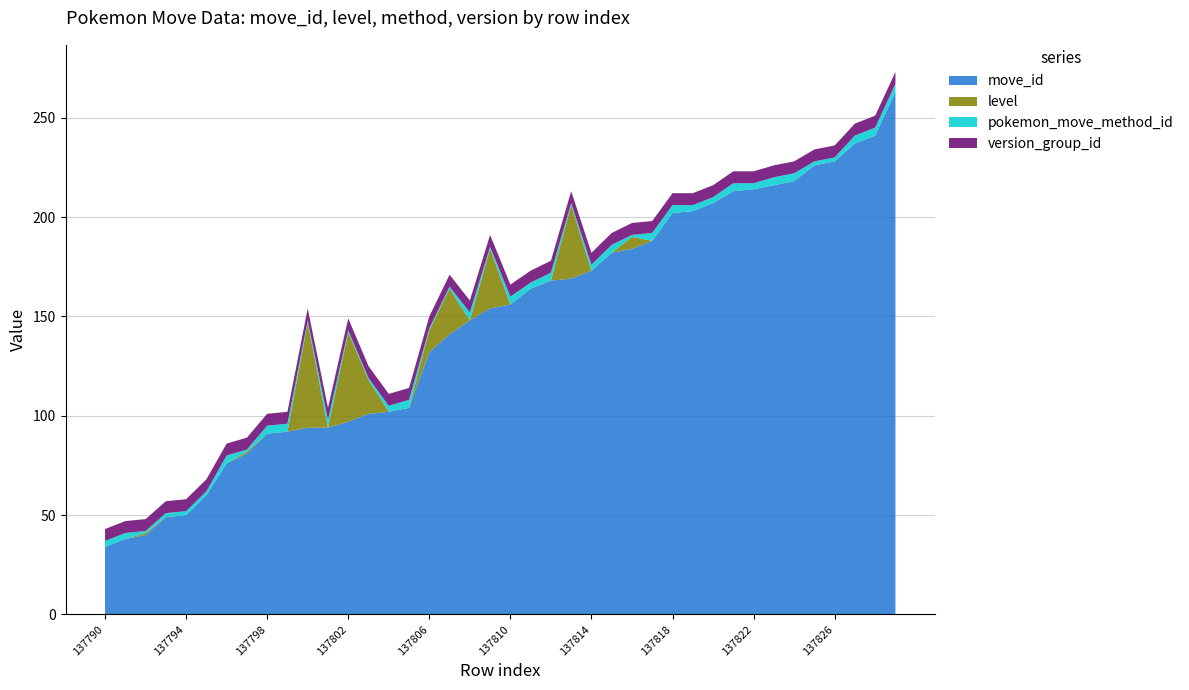

Reading left to right, list all the values displayed in this chart.

move_id: 34	38	40	49	50	60	76	81	91	92	94	94	97	101	102	104	132	141	148	154	156	164	168	169	173	182	184	188	202	203	207	213	214	216	218	226	228	237	241	263
level: 0	0	1	0	0	0	0	1	0	0	53	0	45	17	0	0	11	23	0	30	0	0	0	37	0	0	6	0	0	0	0	0	0	0	0	0	0	0	0	0
pokemon_move_method_id: 3	3	1	2	2	2	4	1	4	4	1	4	1	1	3	4	1	1	4	1	4	3	4	1	3	4	1	4	4	3	3	4	3	4	4	2	2	4	4	4
version_group_id: 6	6	6	6	6	6	6	6	6	6	6	6	6	6	6	6	6	6	6	6	6	6	6	6	6	6	6	6	6	6	6	6	6	6	6	6	6	6	6	6